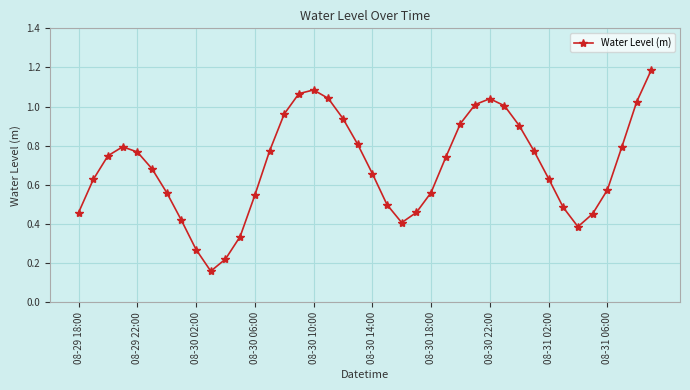

What is the maximum value shown in the chart?

1.2